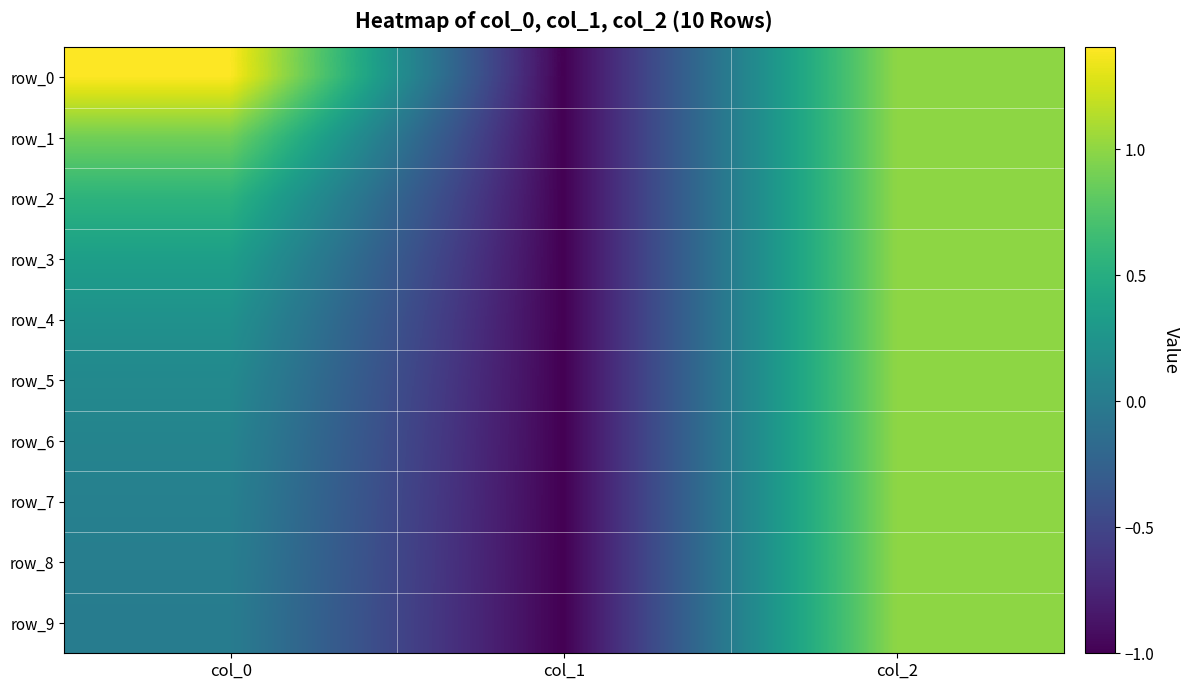

What is the difference between the maximum and second lowest values in the row_3 series?

0.7